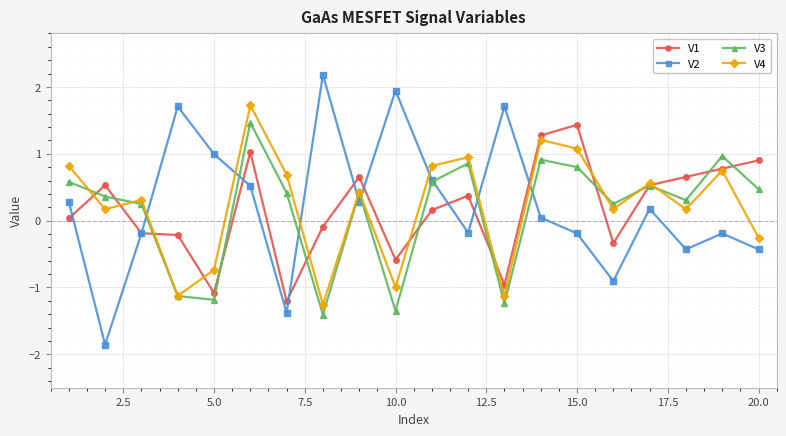

In V1, how many points are higher than both neighbors (excluding endpoints)?

5